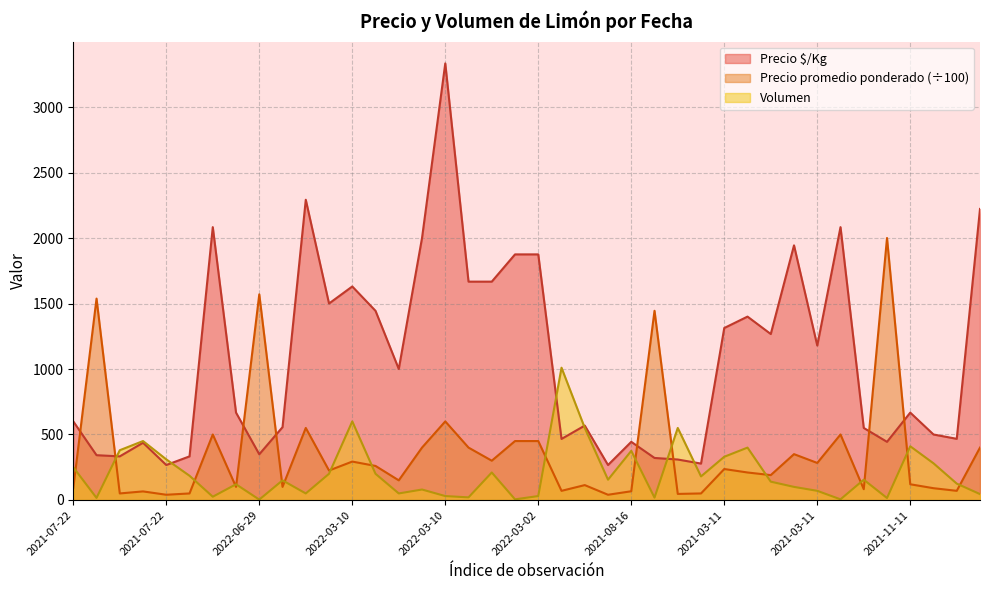

What is the total value across all series at 2021-07-22?

940.0